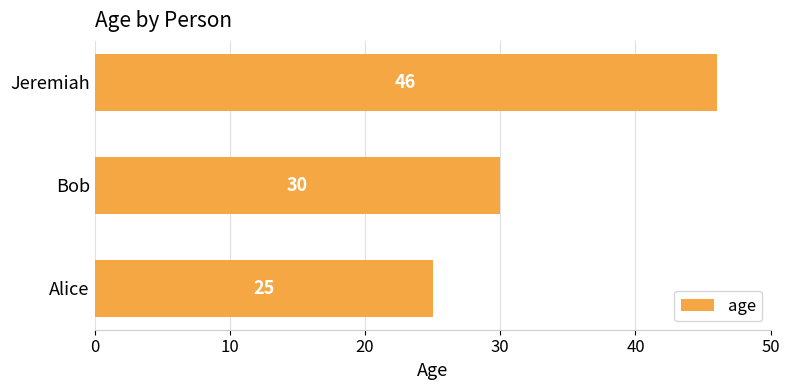

What is the smallest value displayed?

25